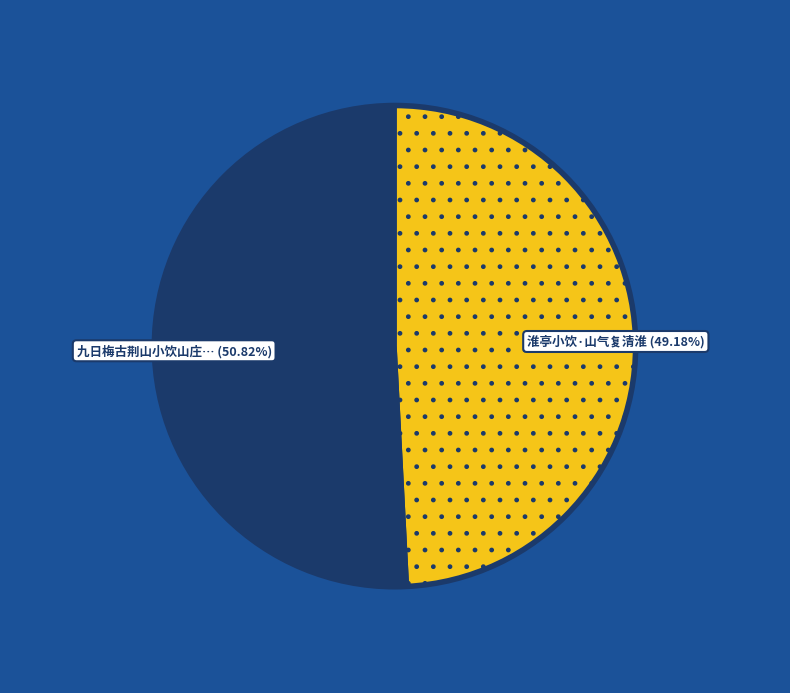

Does any single category account for the majority?

Yes